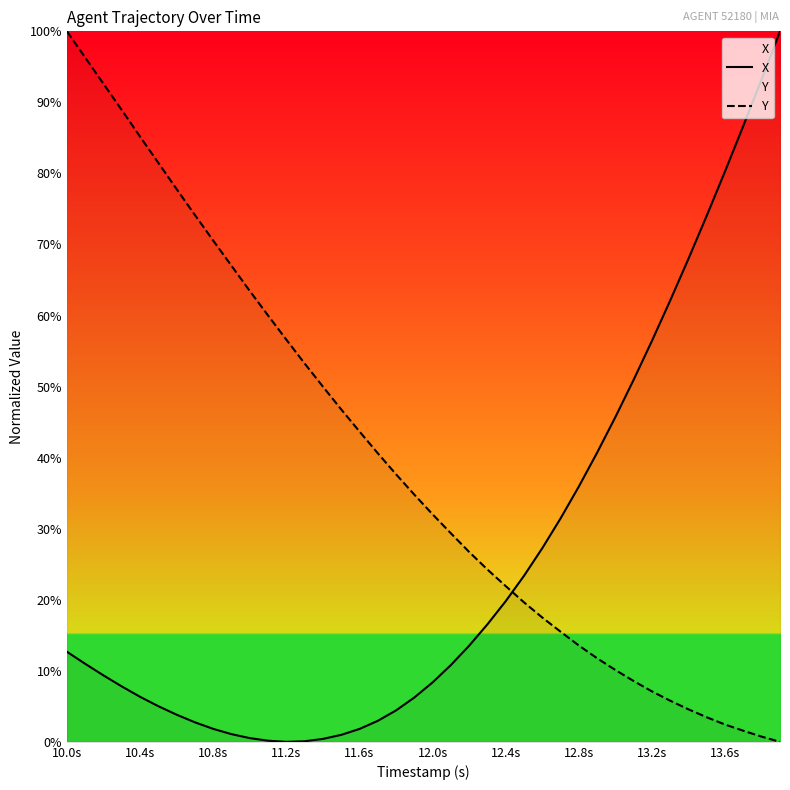

Which series has the largest range (max minus min)?

X